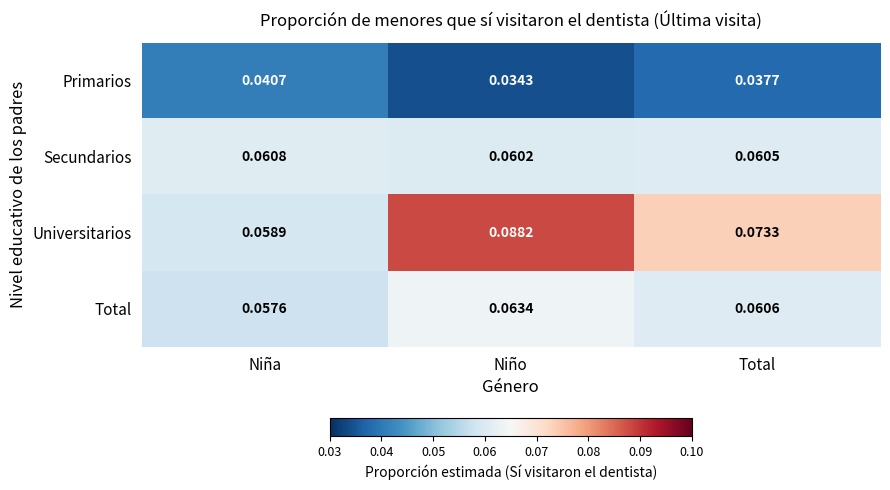

At which category does the chart reach its minimum across all series?

Niño